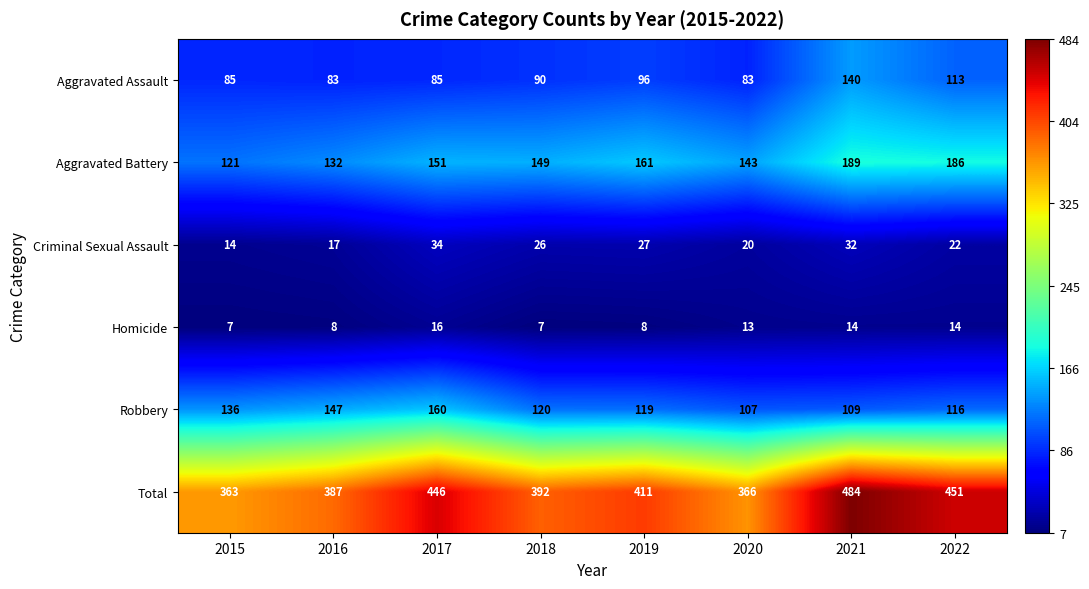

Which series changed the most between 2016 and 2020?

Robbery